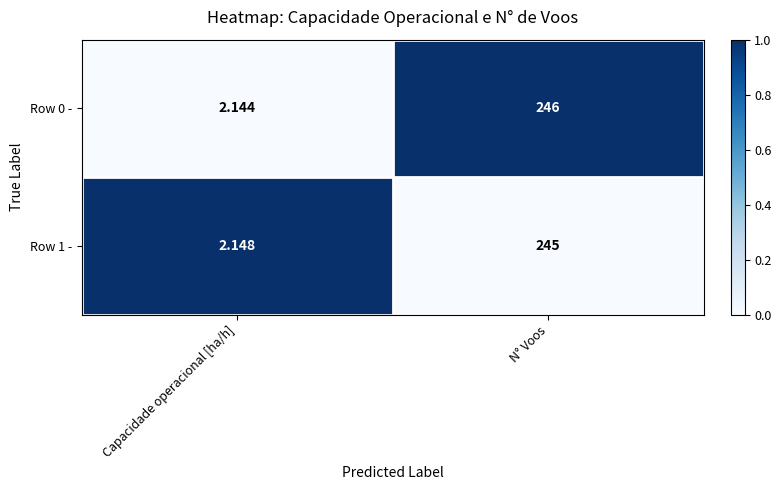

At which category is the sum across all series the highest?

N° Voos